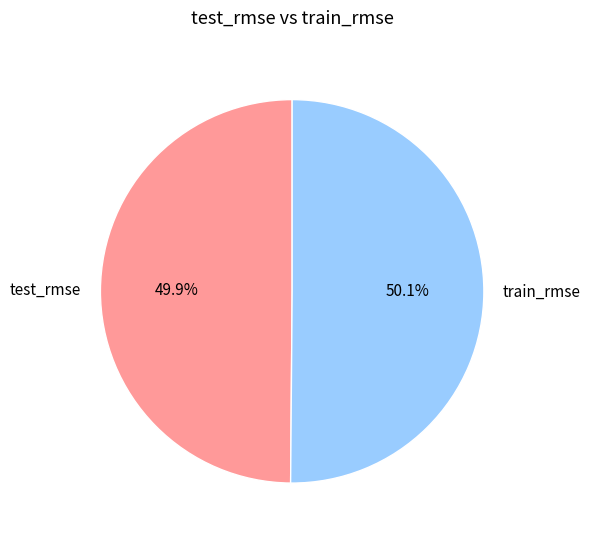

What percentage is the train_rmse slice, to the nearest percent?

50%